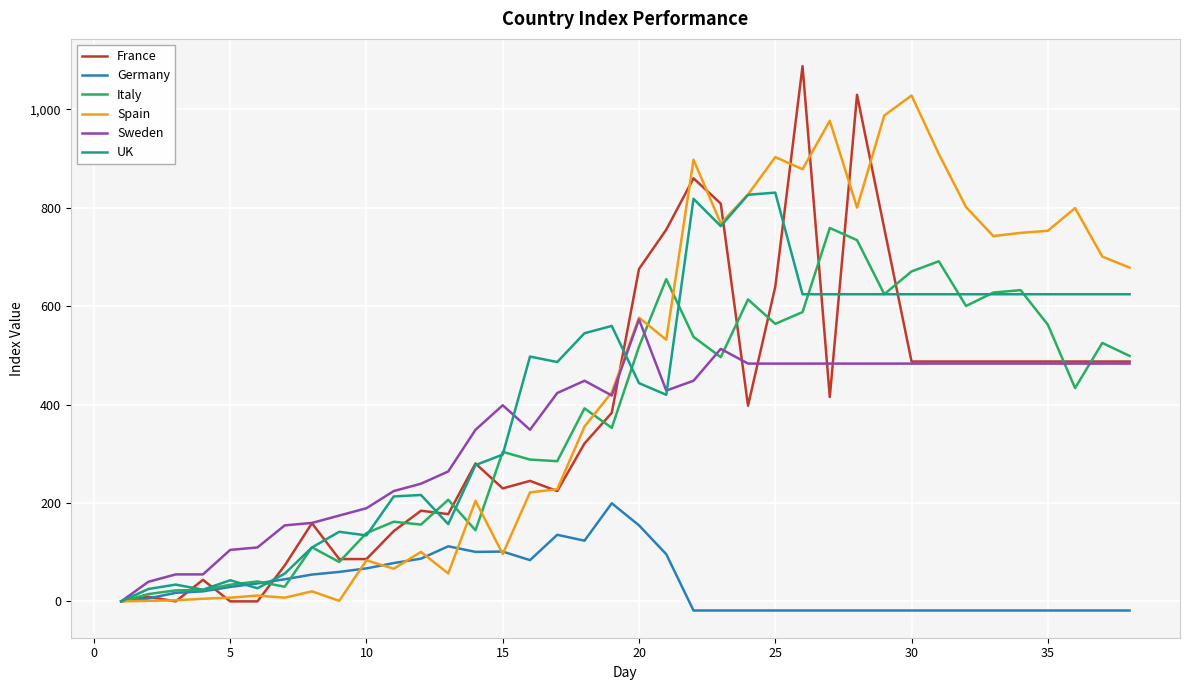

What is the difference between the maximum and minimum values in the Spain series?

1028.1